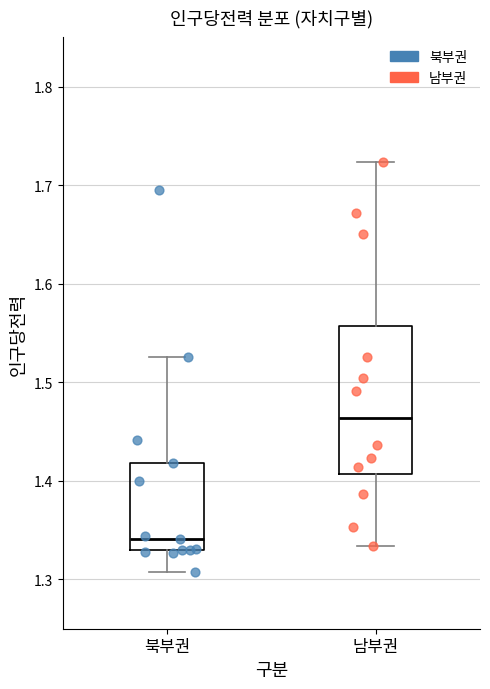

Where does the median line of the box for 남부권 sit on the y-axis? The values are not printed on the chart, so give them approximately, as read against the axis.

1.46